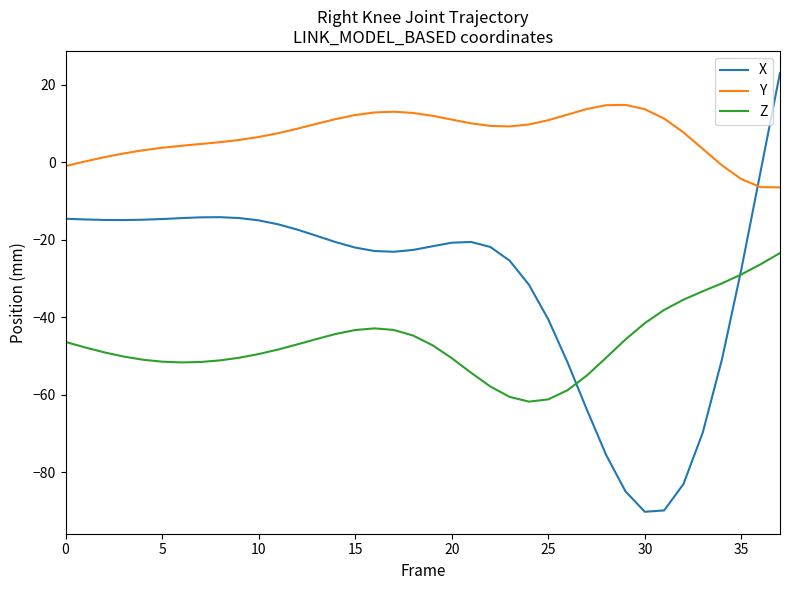

What is the highest value of the Y series?

14.8